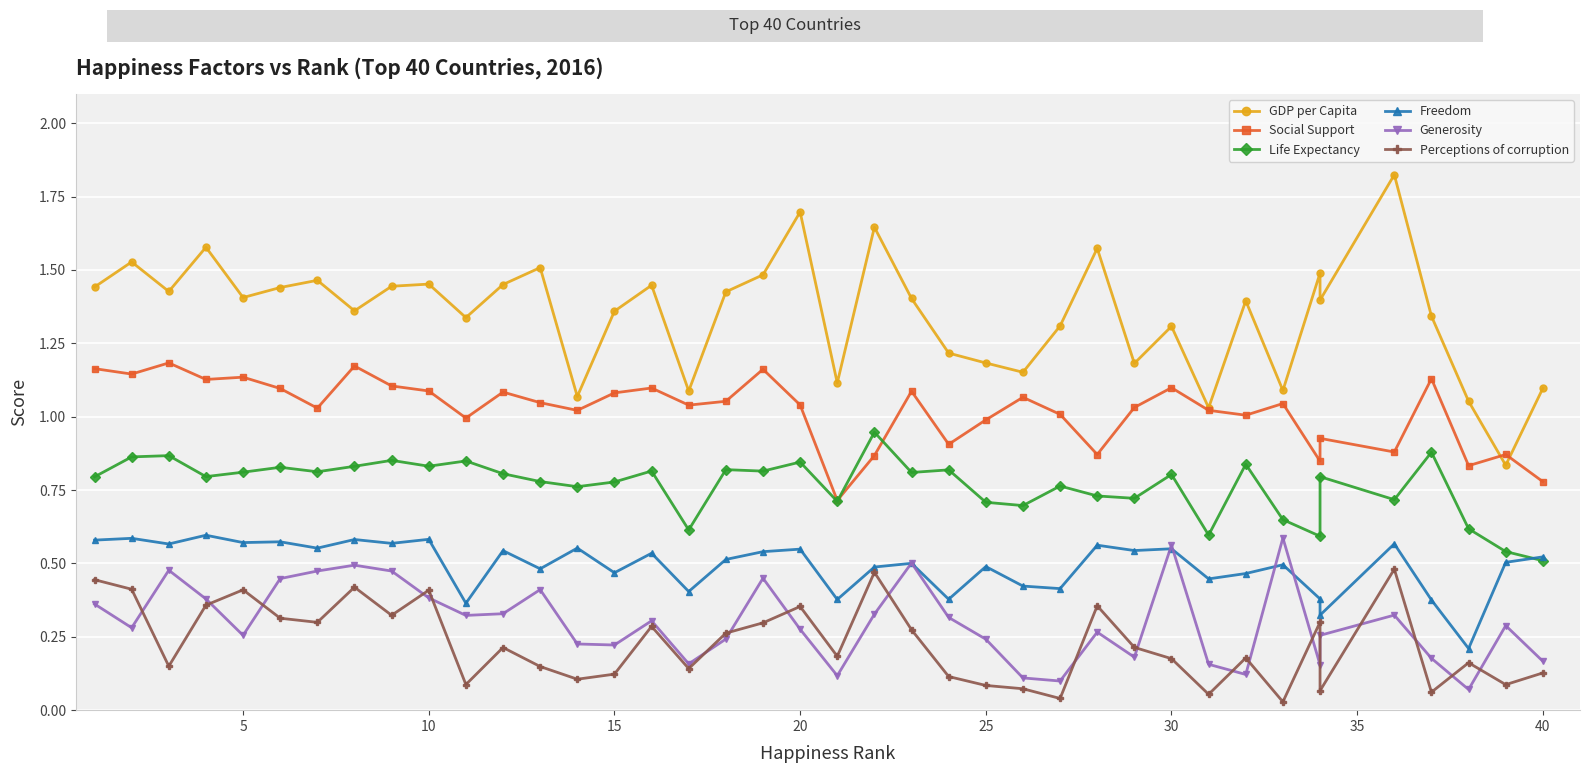

The Freedom series shows 0.1 at 10. True or false?

False